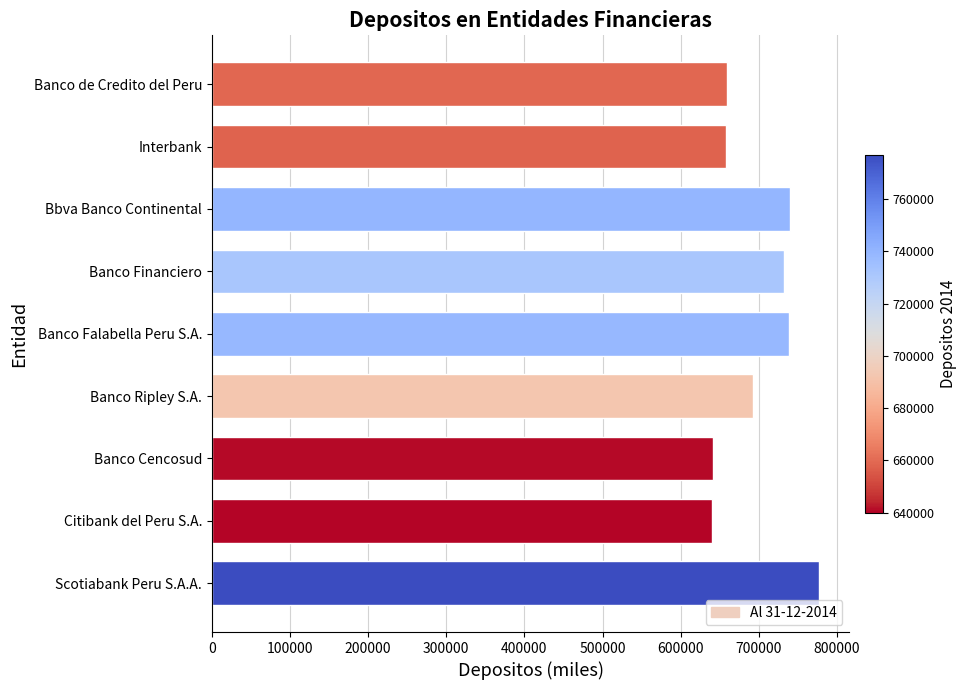

Between Banco Ripley S.A. and Banco Cencosud, which is larger?

Banco Ripley S.A.